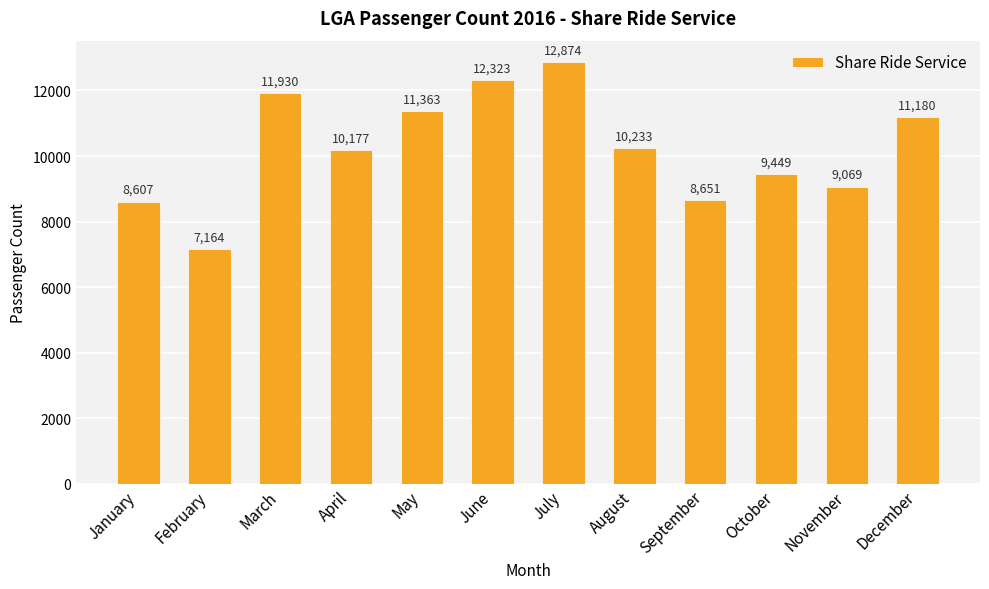

At which category does the chart reach its peak across all series?

July